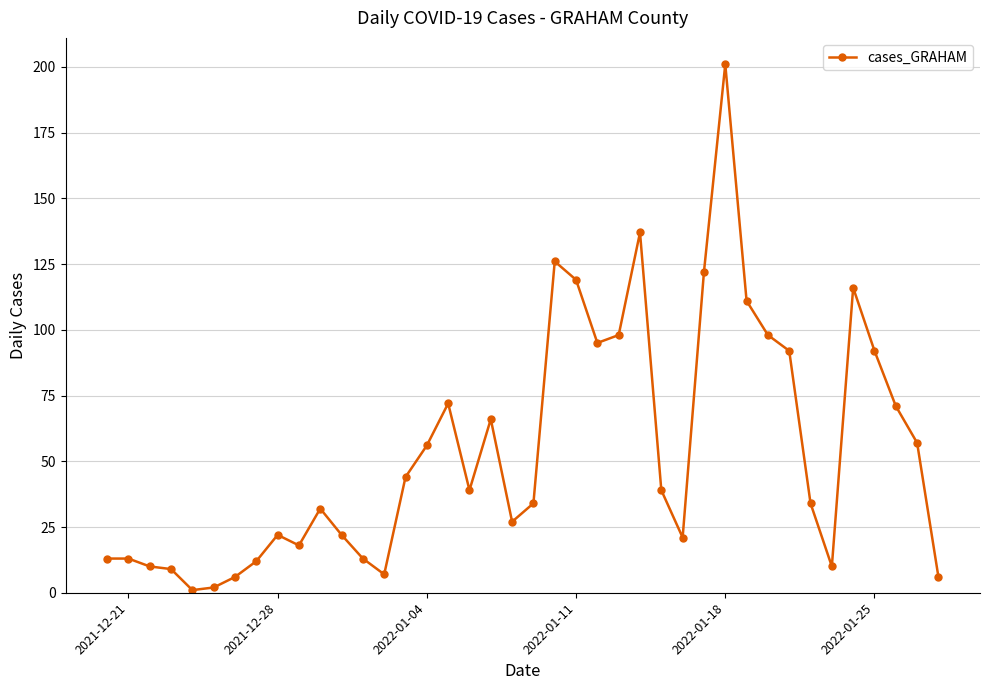

Does the chart display data point markers on the line(s)?

Yes